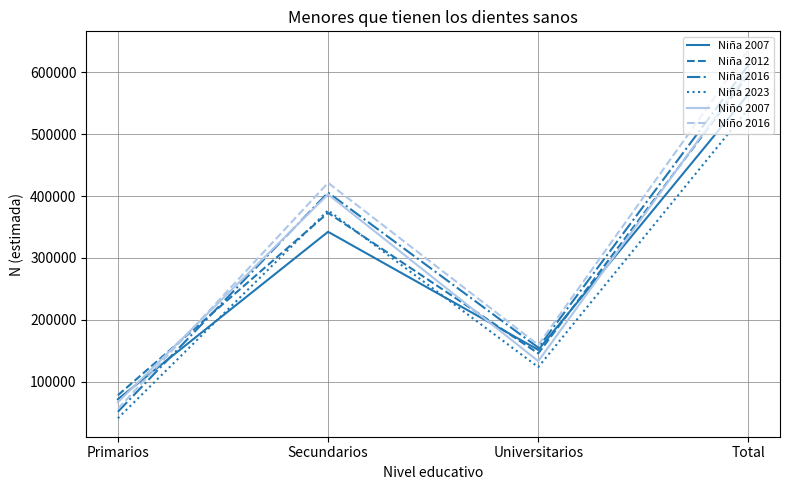

True or false: Niña 2023 and Niño 2016 cross at least once.

False